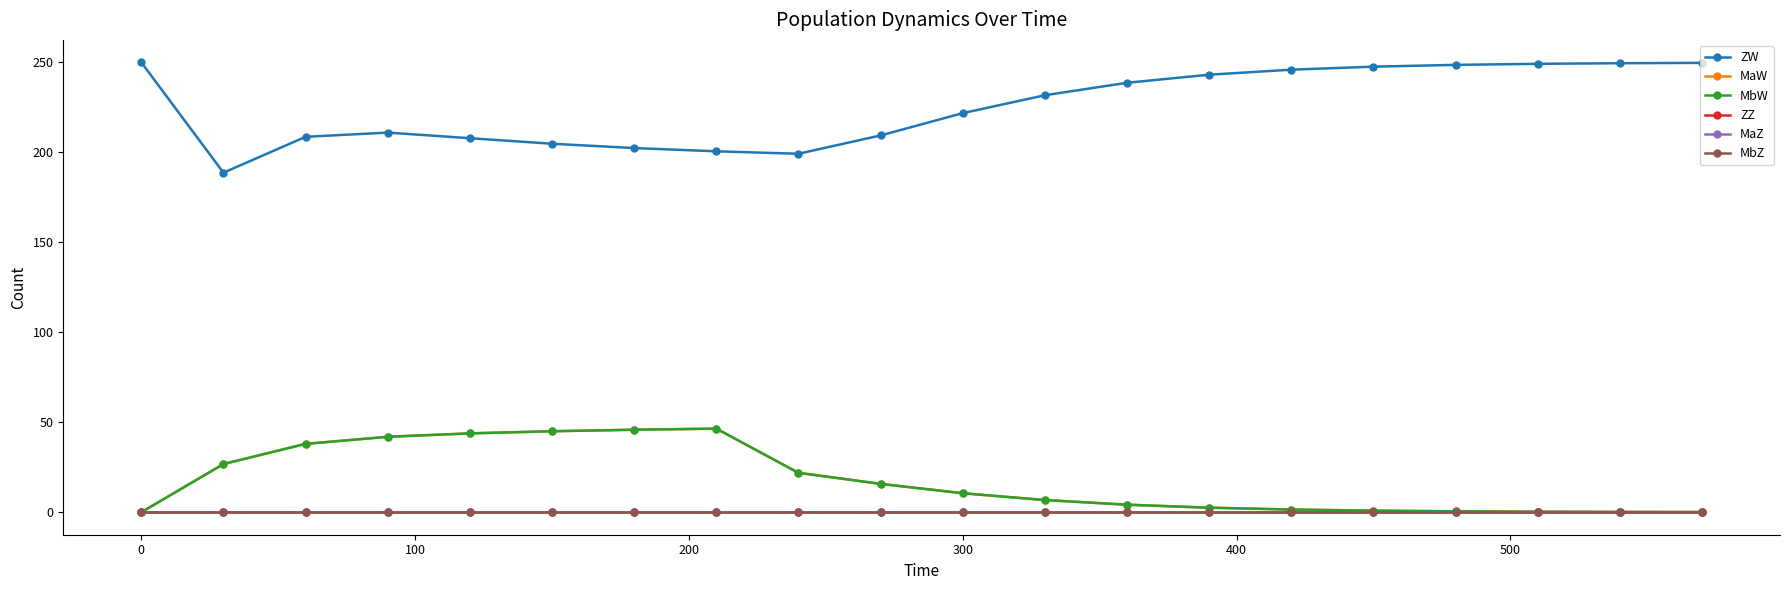

Does the chart have visible grid lines?

No